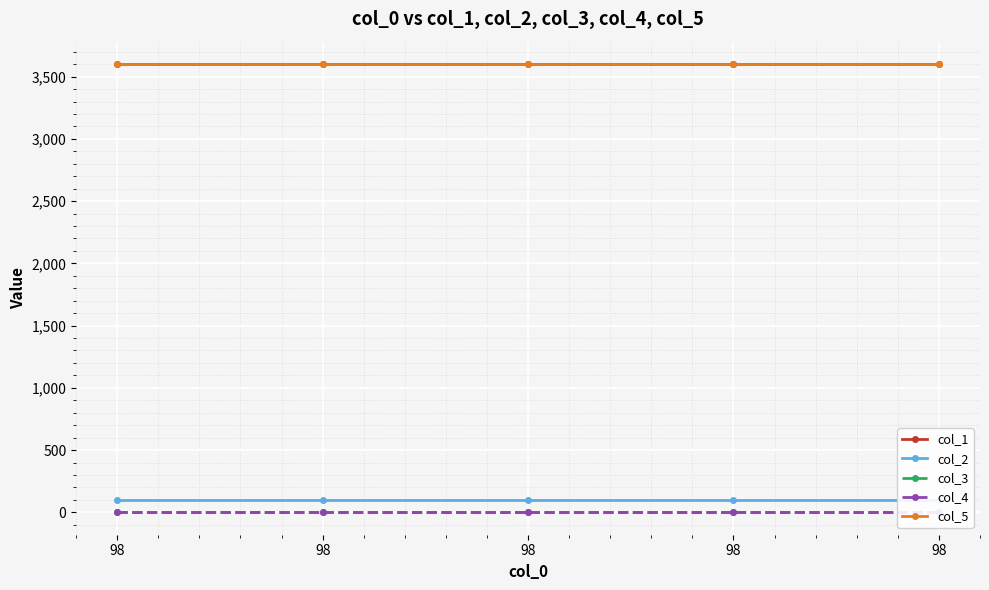

What is the value of the col_1 point at the 5th from the left?

3600.0